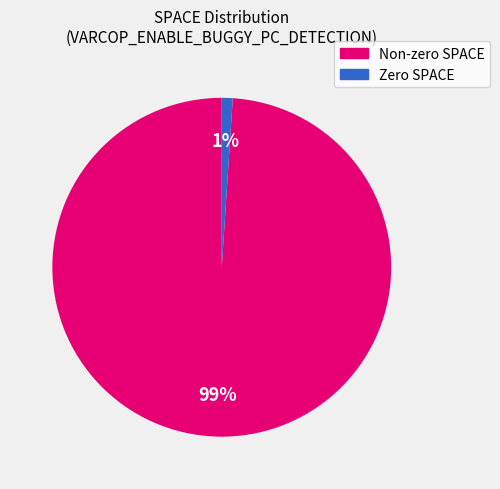

To the nearest percent, what is the average slice percentage?

50%